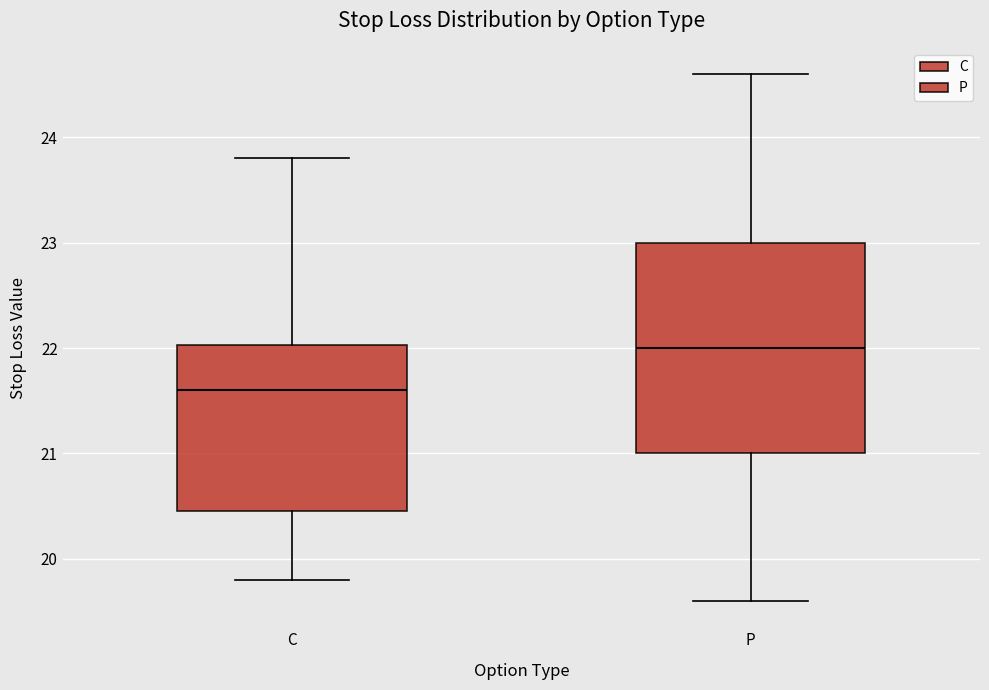

Reading left to right, read every box against the y-axis: the position of its median line, the range the box covers, and the ends of its whiskers. The values are not printed on the chart, so give them approximately, as read against the axis.

C: median 21.6, box 20.5 to 22.0, whiskers 19.8 to 23.8
P: median 22.0, box 21.0 to 23.0, whiskers 19.6 to 24.6